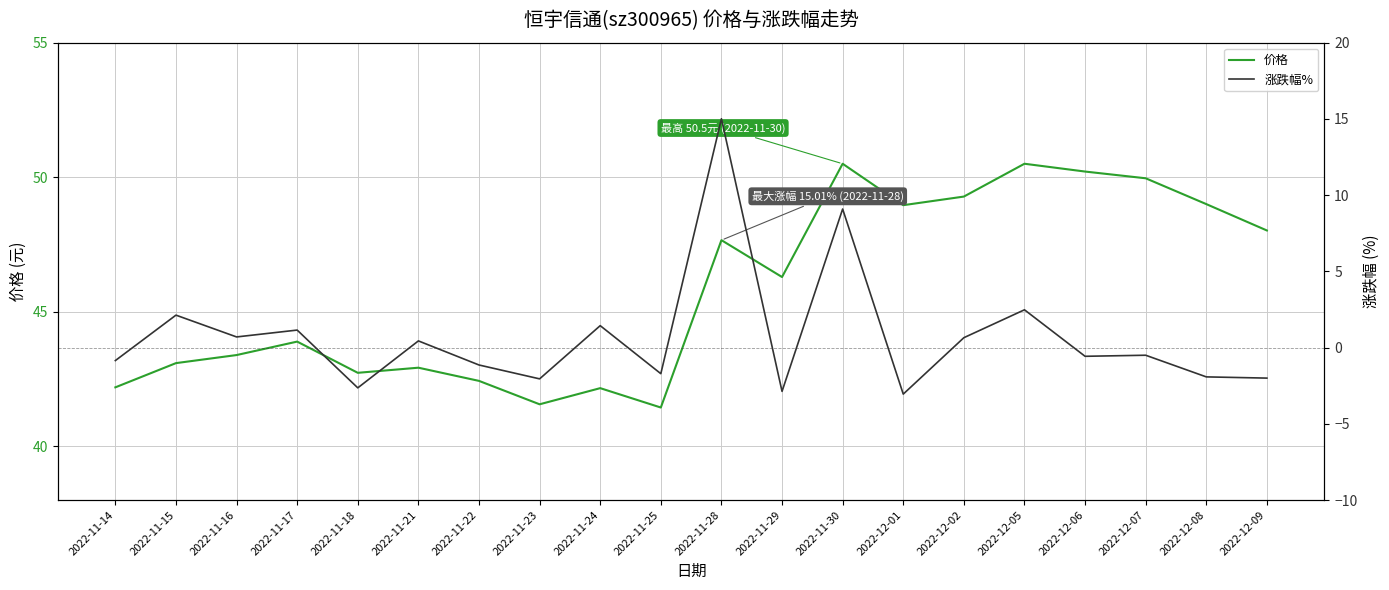

At which category does 涨跌幅% reach its first local peak?

2022-11-15